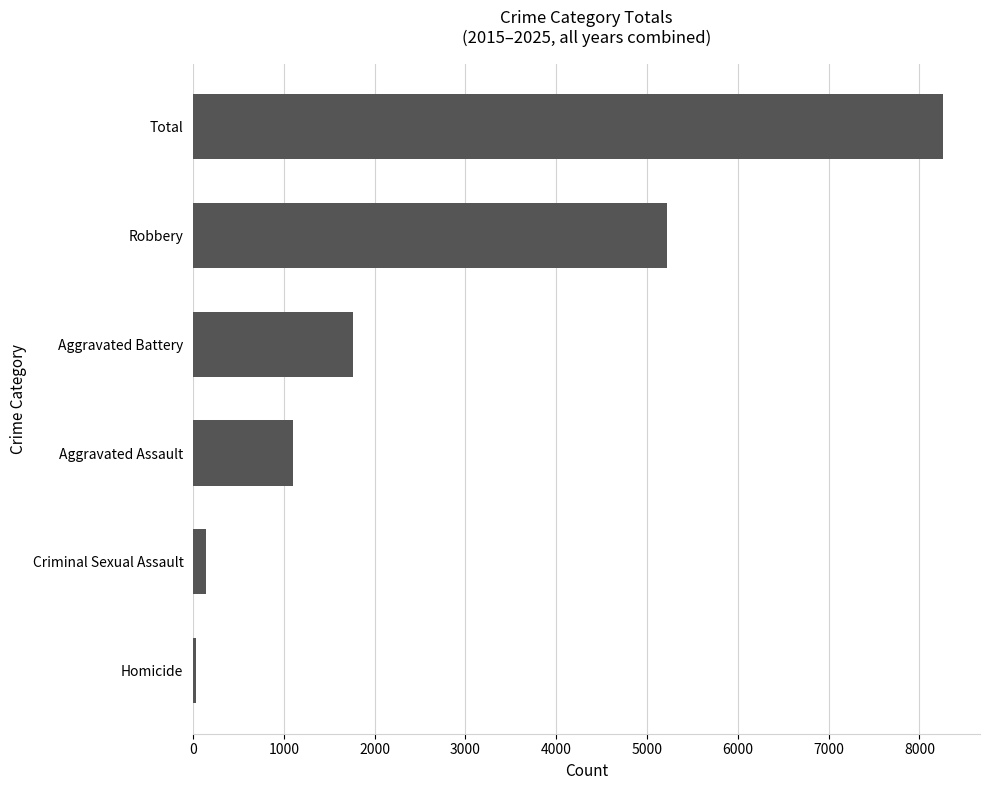

What is the change in value from Aggravated Battery to Total?

+6491